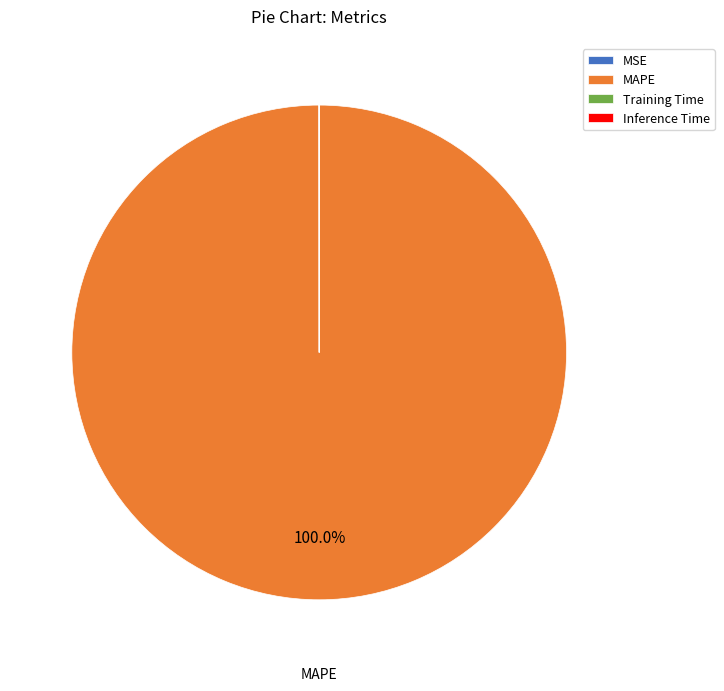

Is MAPE the majority of the pie?

Yes